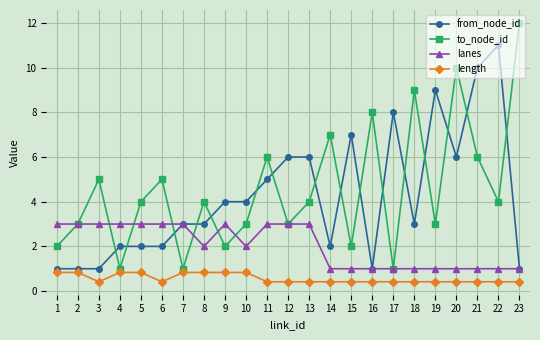

What is the sum of all length values?

12.9